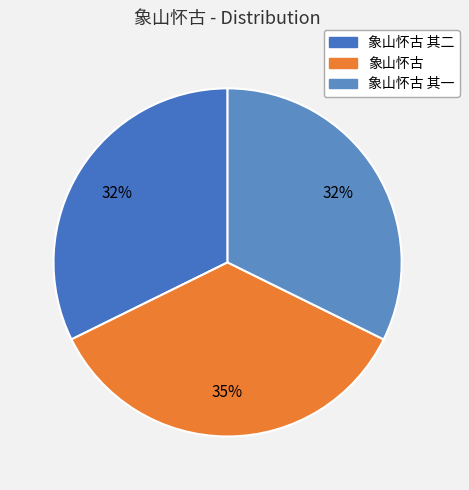

Count the number of slices in the pie.

3